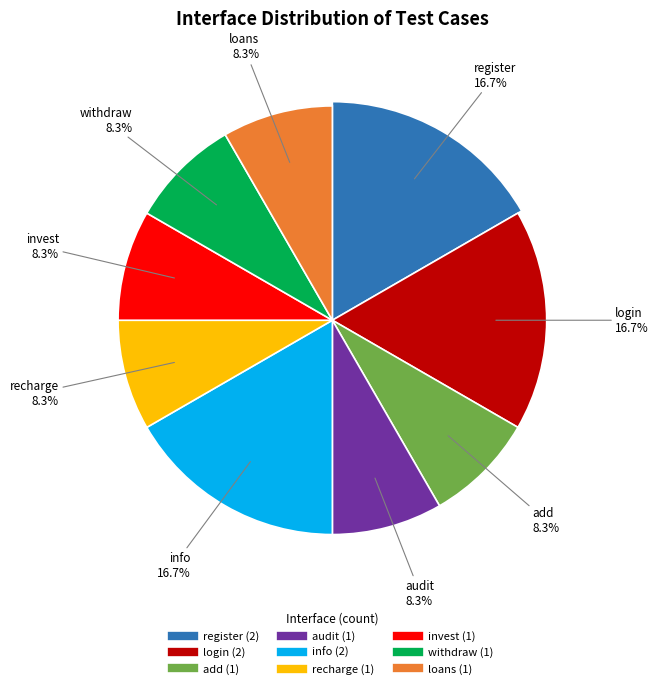

The invest slice represents 8% of the pie. True or false?

True